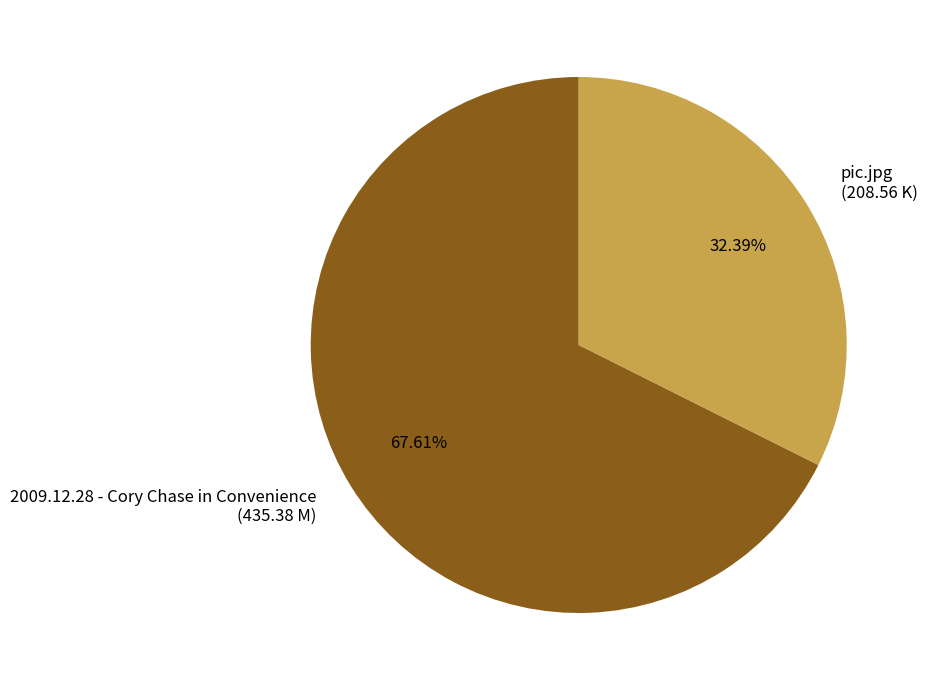

Is it true that pic.jpg is 18% of the pie?

False